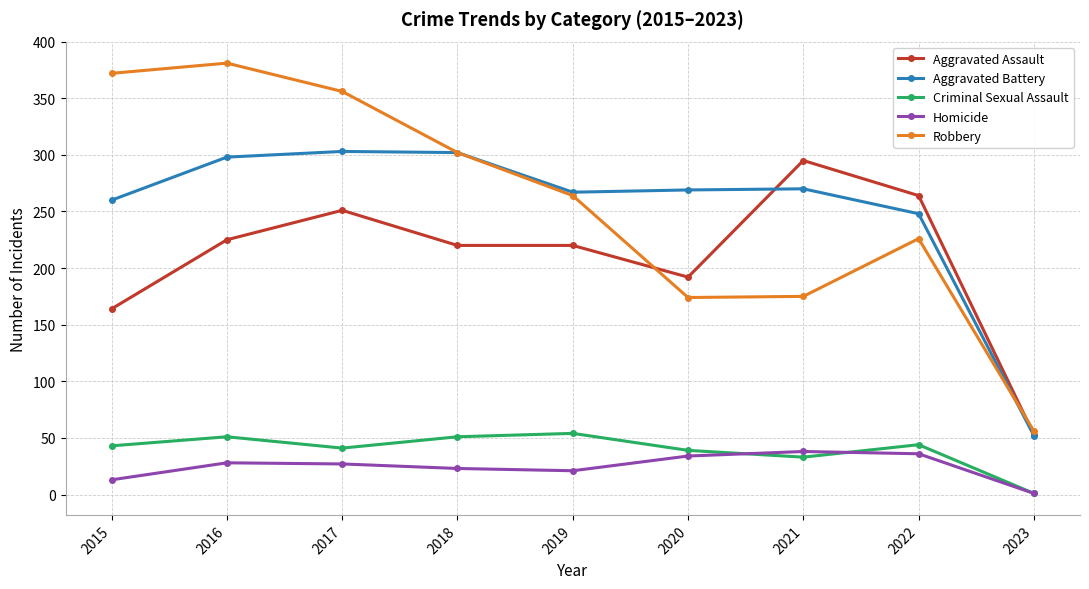

True or false: Robbery has more than 0 points higher than both neighbors.

True